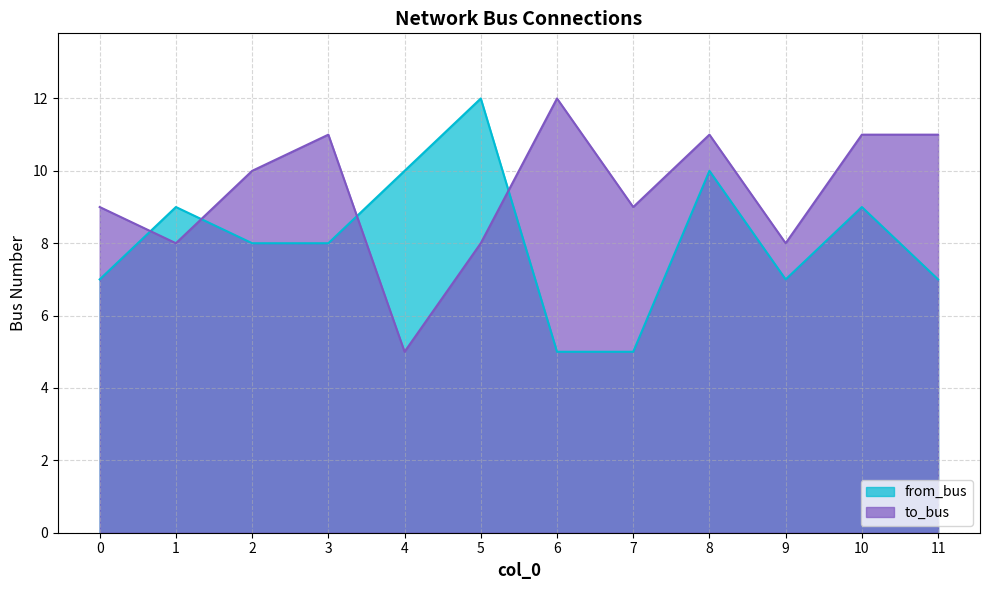

The value of from_bus at 3 is 8. True or false?

True